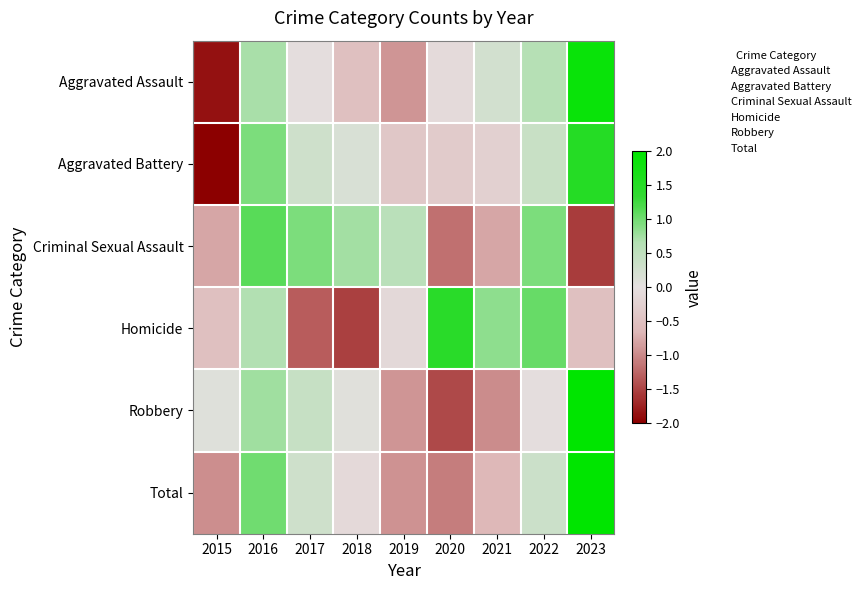

At how many categories does at least one series exceed 0?

9